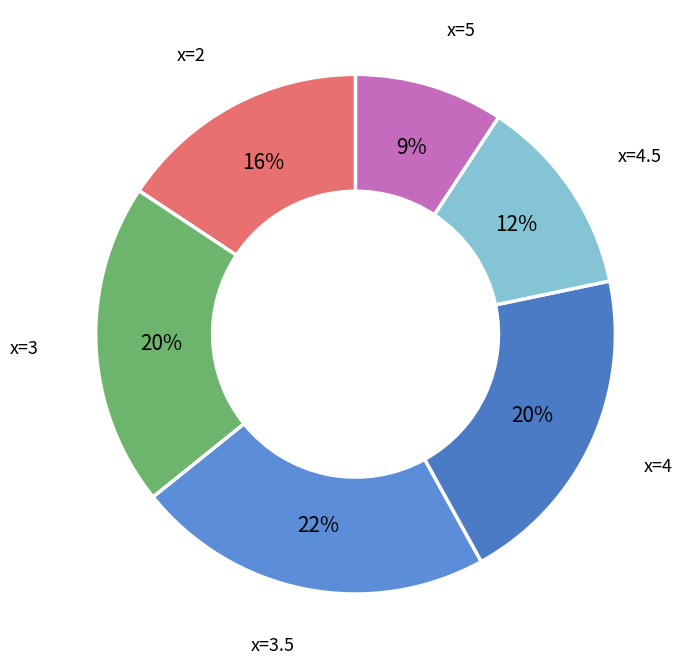

How many segments does this pie chart have?

6